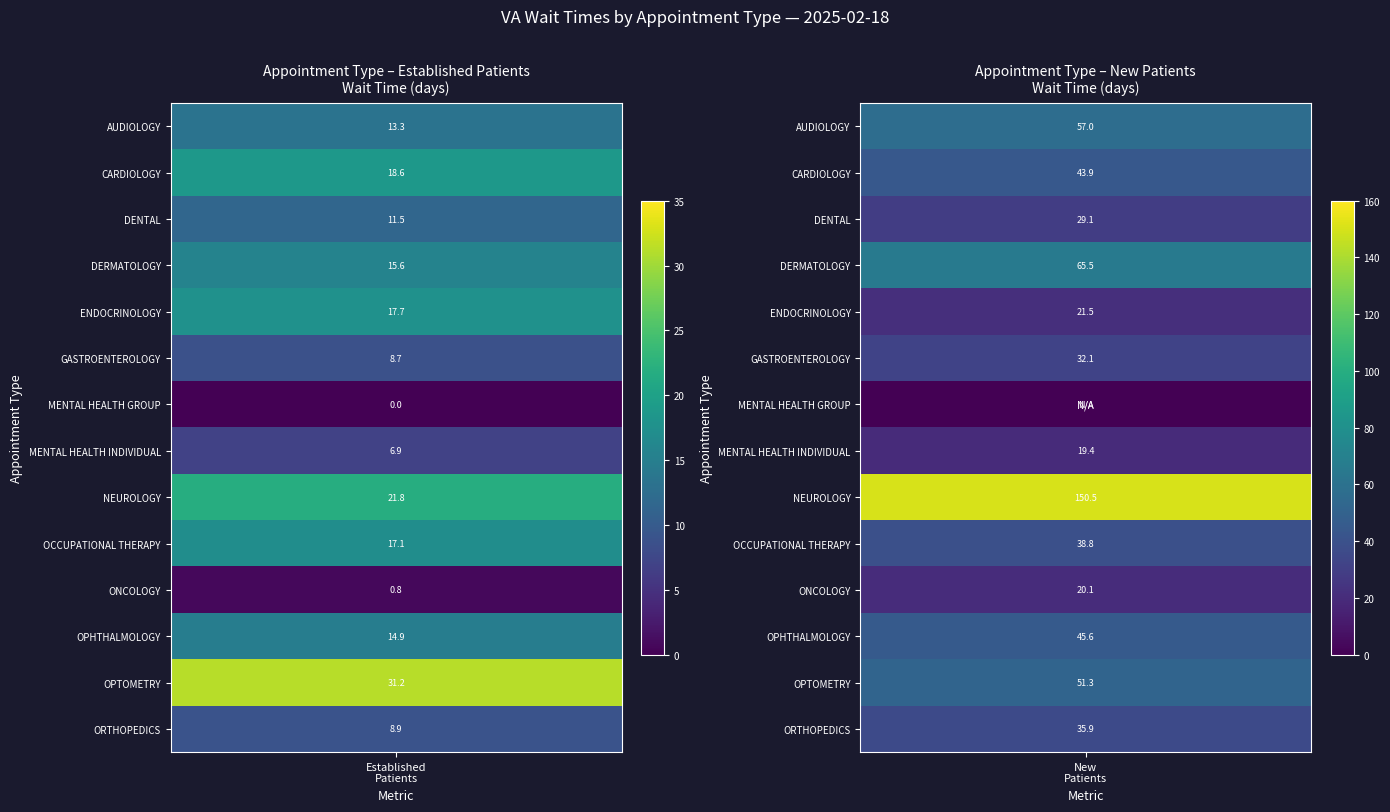

Is the value of ENDOCRINOLOGY at EstablishedPatients greater than the value of AUDIOLOGY at EstablishedPatients?

Yes